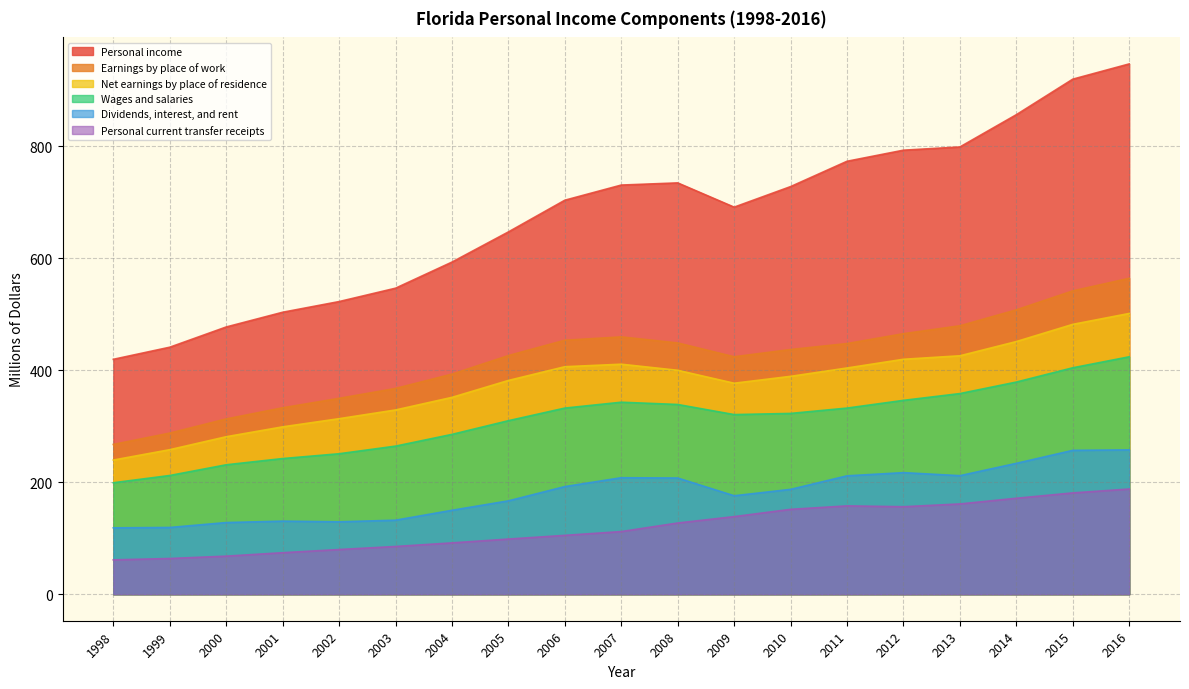

Does the chart have visible grid lines?

Yes